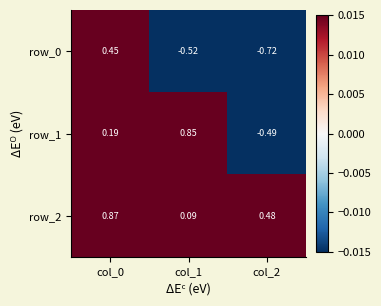

Is the value of row_2 at col_1 greater than the value of row_1 at col_1?

No